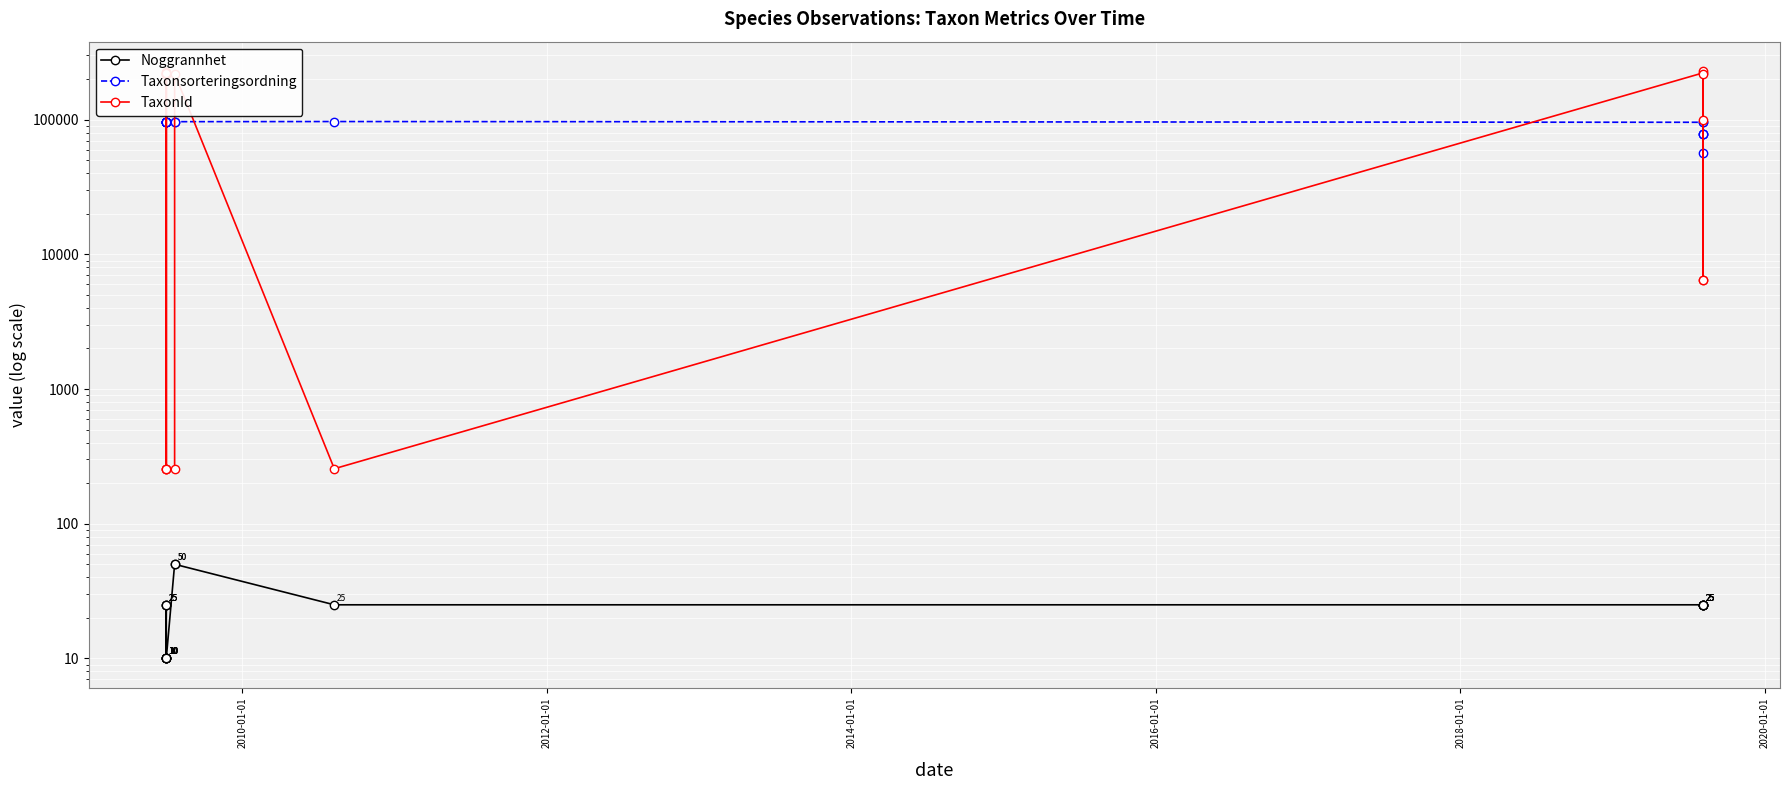

How many data points does each series have?

18